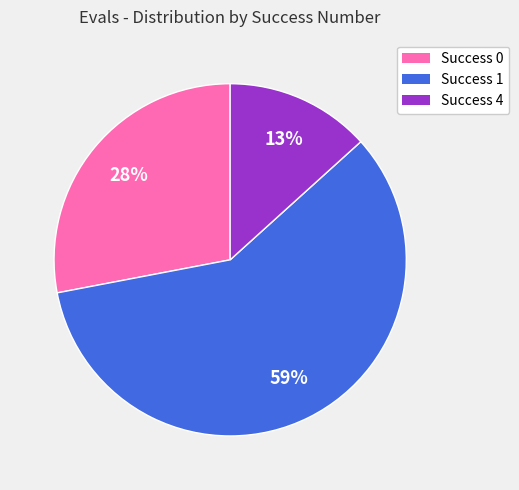

Does any single category account for the majority?

Yes